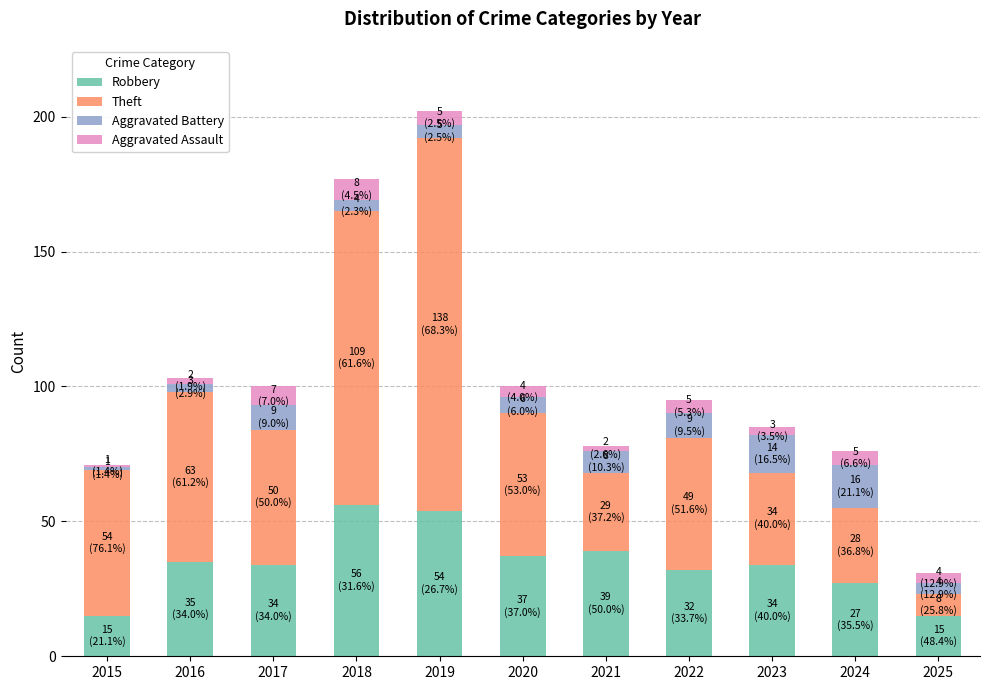

What is the lowest value of the Robbery series?

15